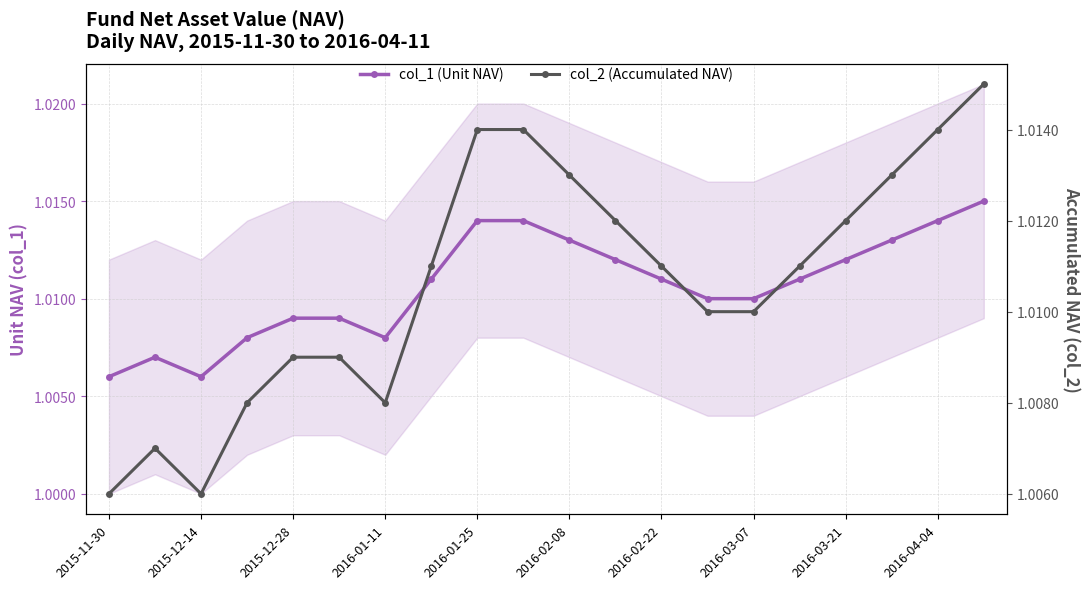

Count the col_2 (Accumulated NAV) values in the range 1 to 2.

20